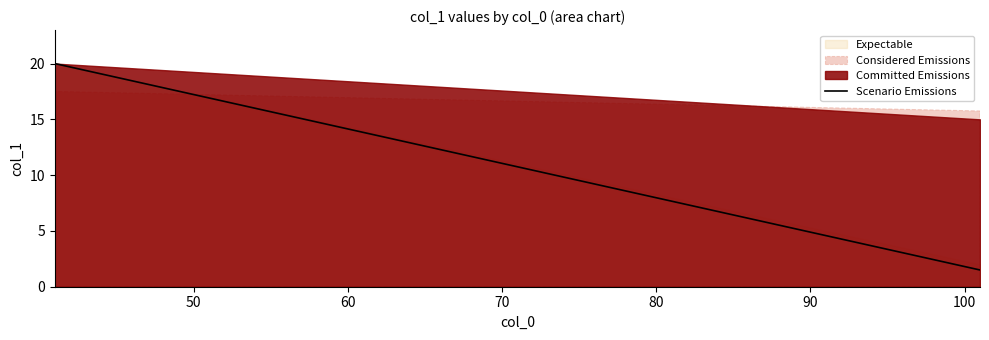

At how many categories does at least one series exceed 10?

15